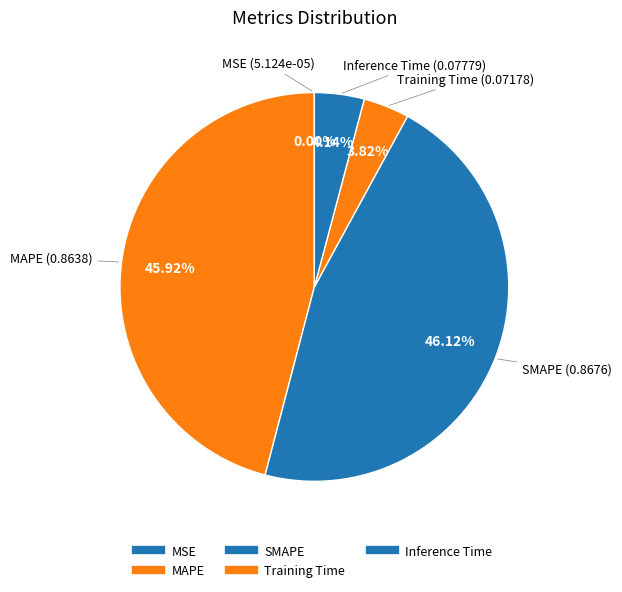

Count the number of slices in the pie.

5